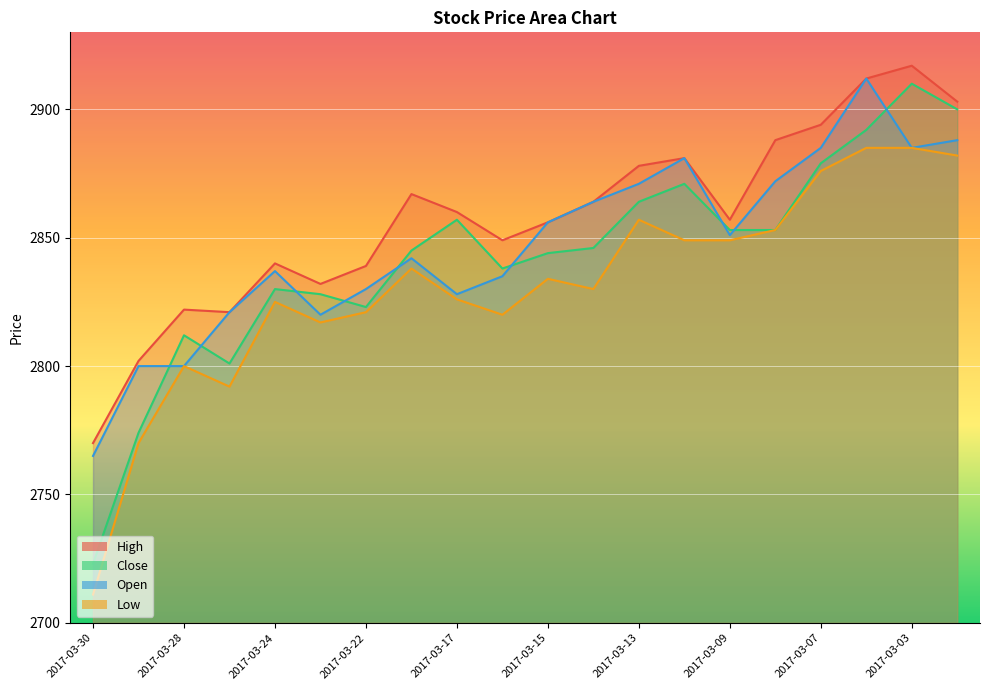

What is the sum of all Close values?

56843